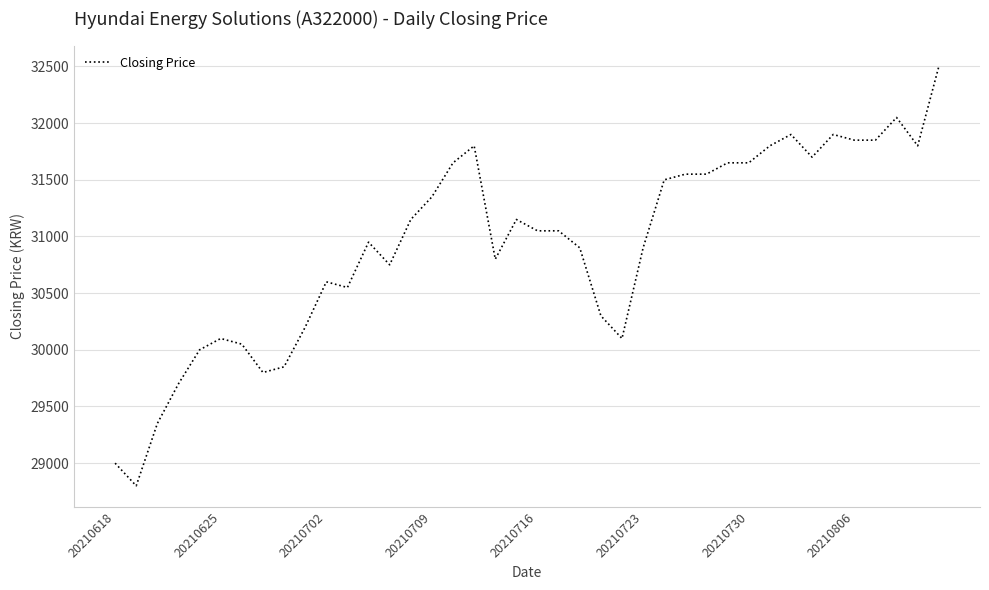

What is the minimum value shown in the chart?

28800